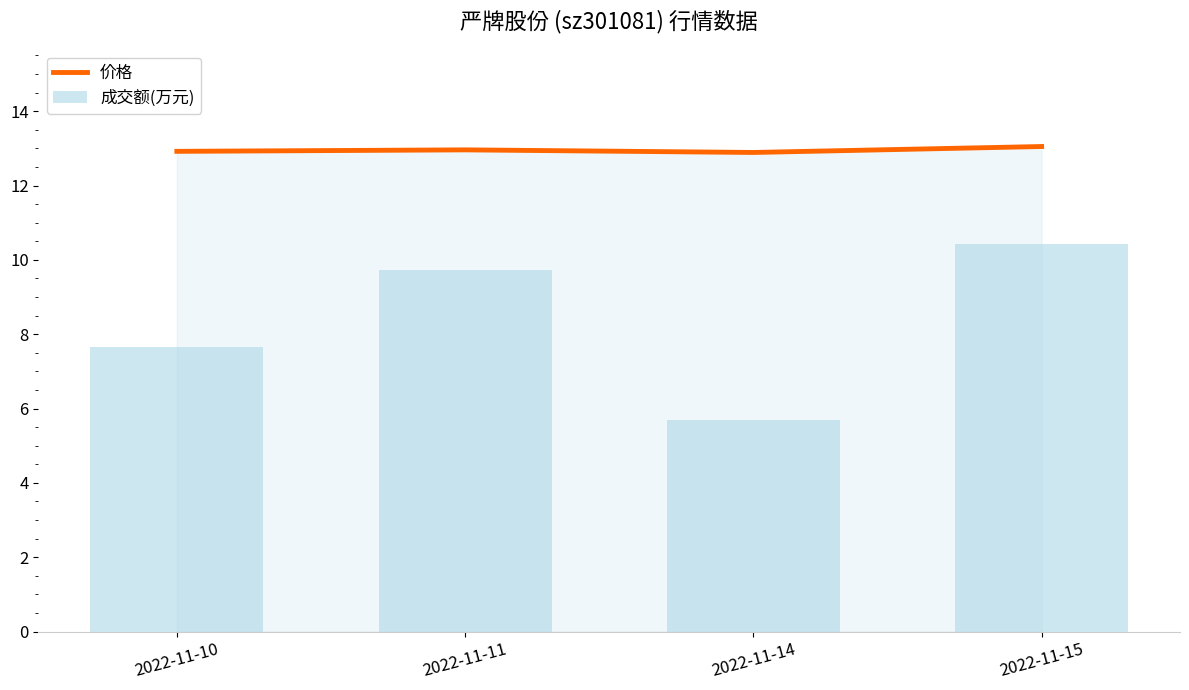

Rank the categories by 成交额(万元) value from highest to lowest.

2022-11-15, 2022-11-11, 2022-11-10, 2022-11-14